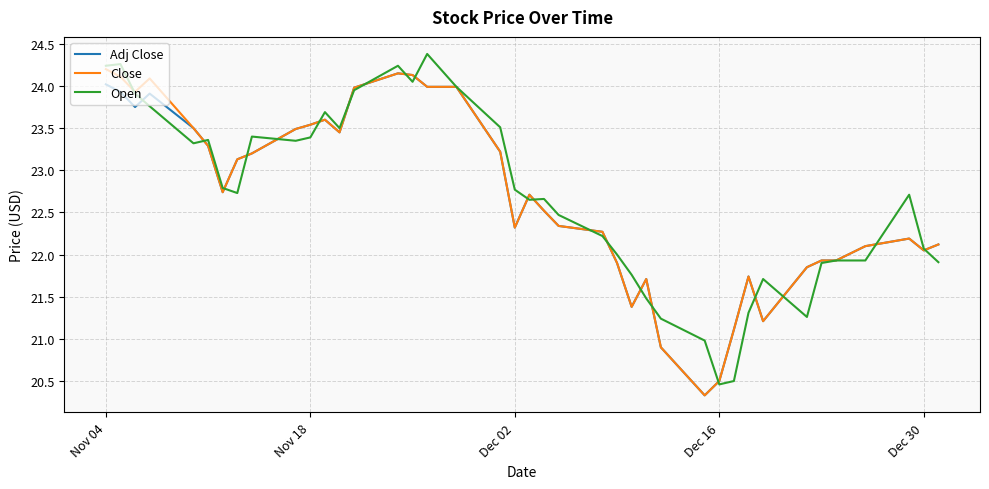

What is the sum of all Open values?

907.7